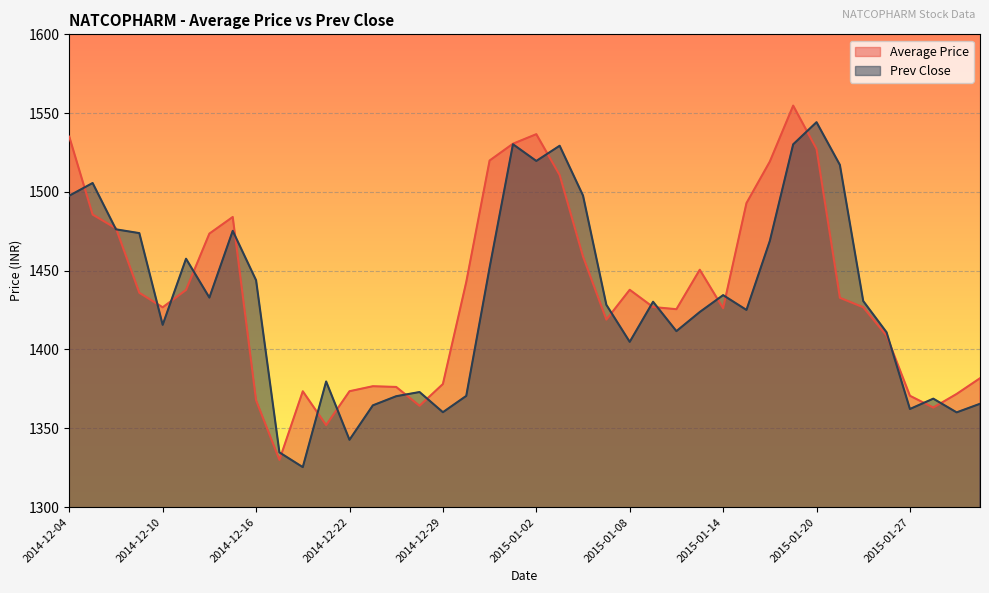

Between 2014-12-09 and 2014-12-19, which series saw the biggest shift?

Prev Close